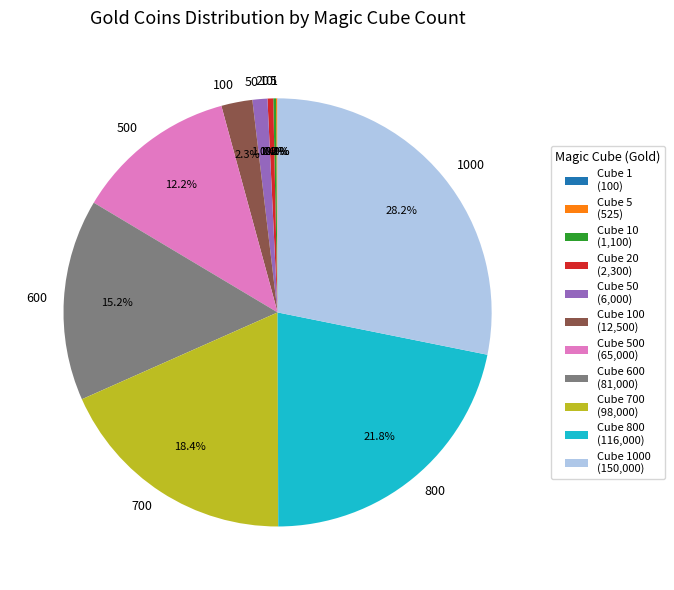

To the nearest percent, what is the average slice percentage?

9%